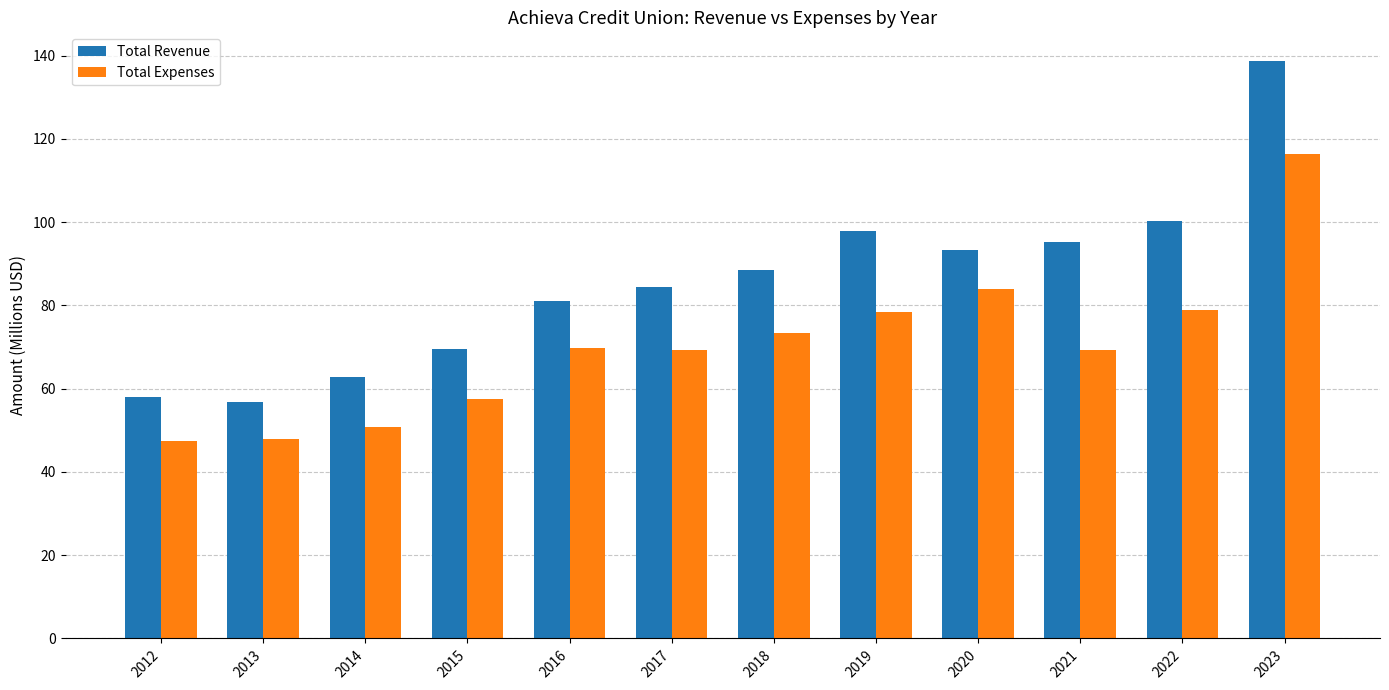

What value does the Total Revenue series have at 2019?

97.8